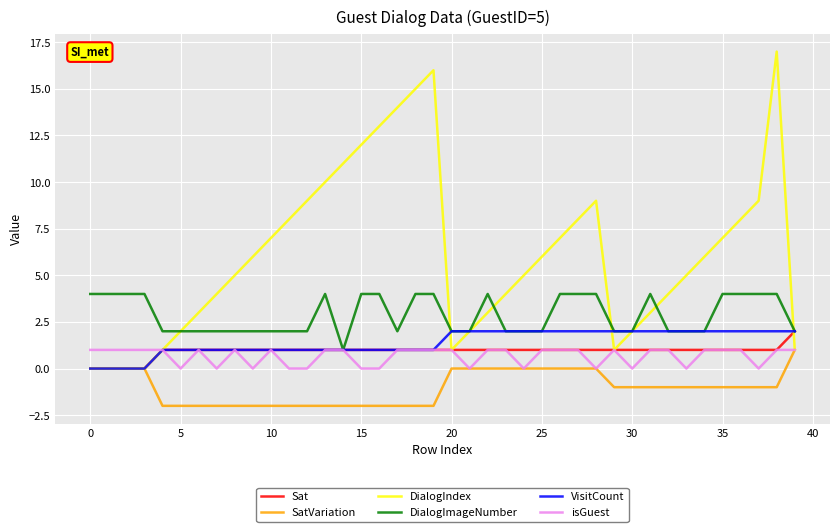

What is the smallest value displayed?

-2